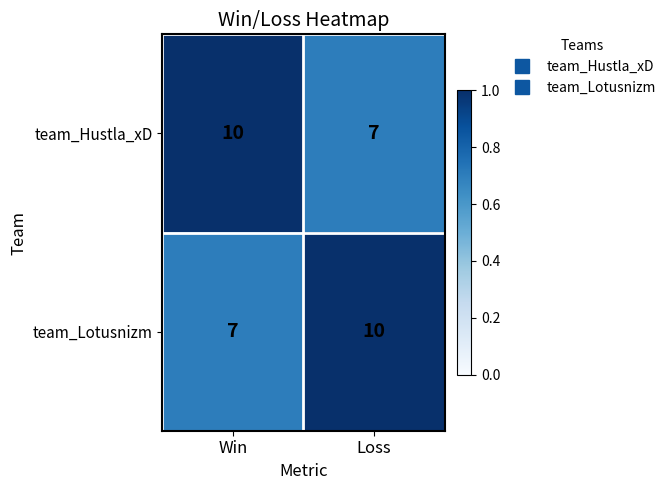

What is the greatest value displayed?

10